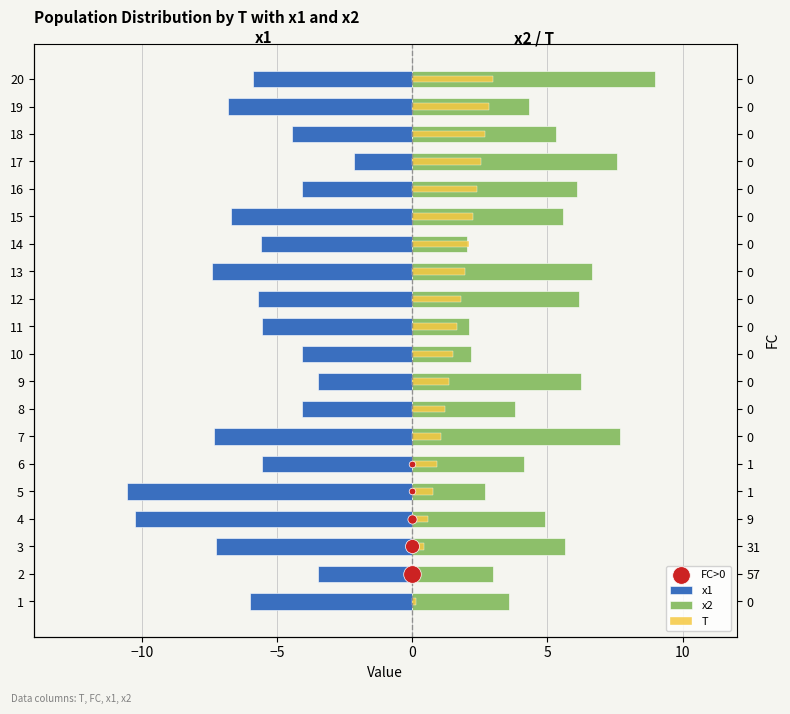

Is the value of x2 at 19 greater than the value of x1 at 8?

Yes